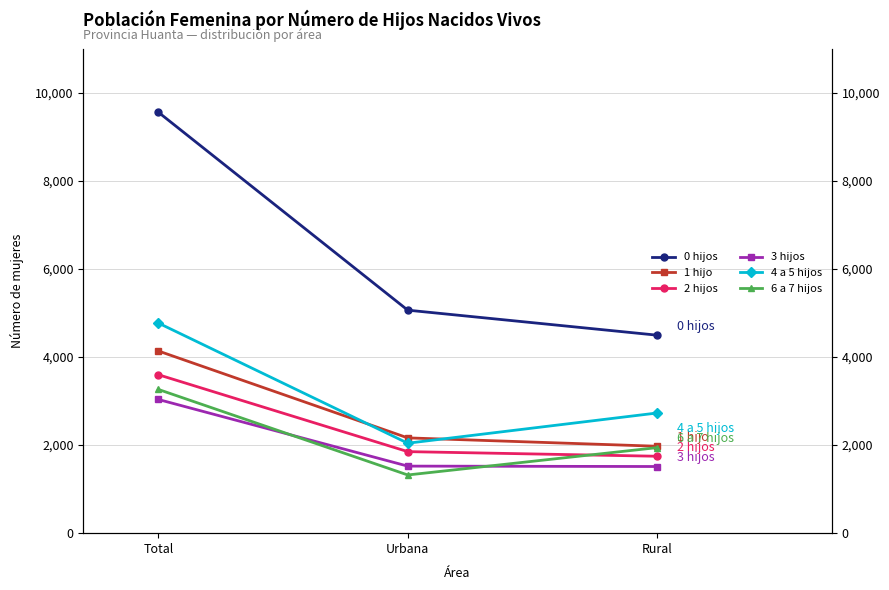

Which has a higher value, Rural or Urbana?

Urbana